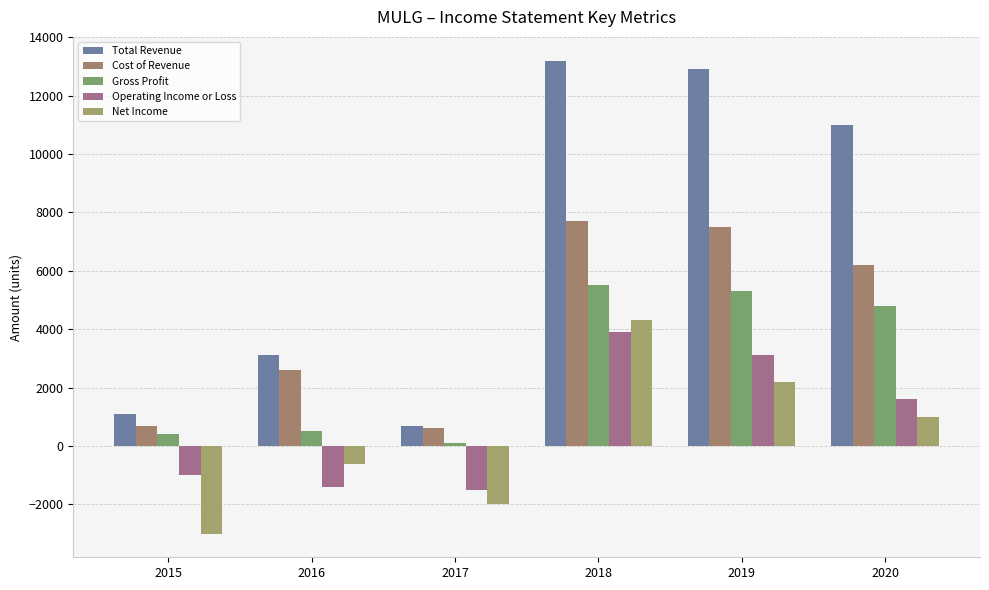

What is the maximum value for Total Revenue?

13200